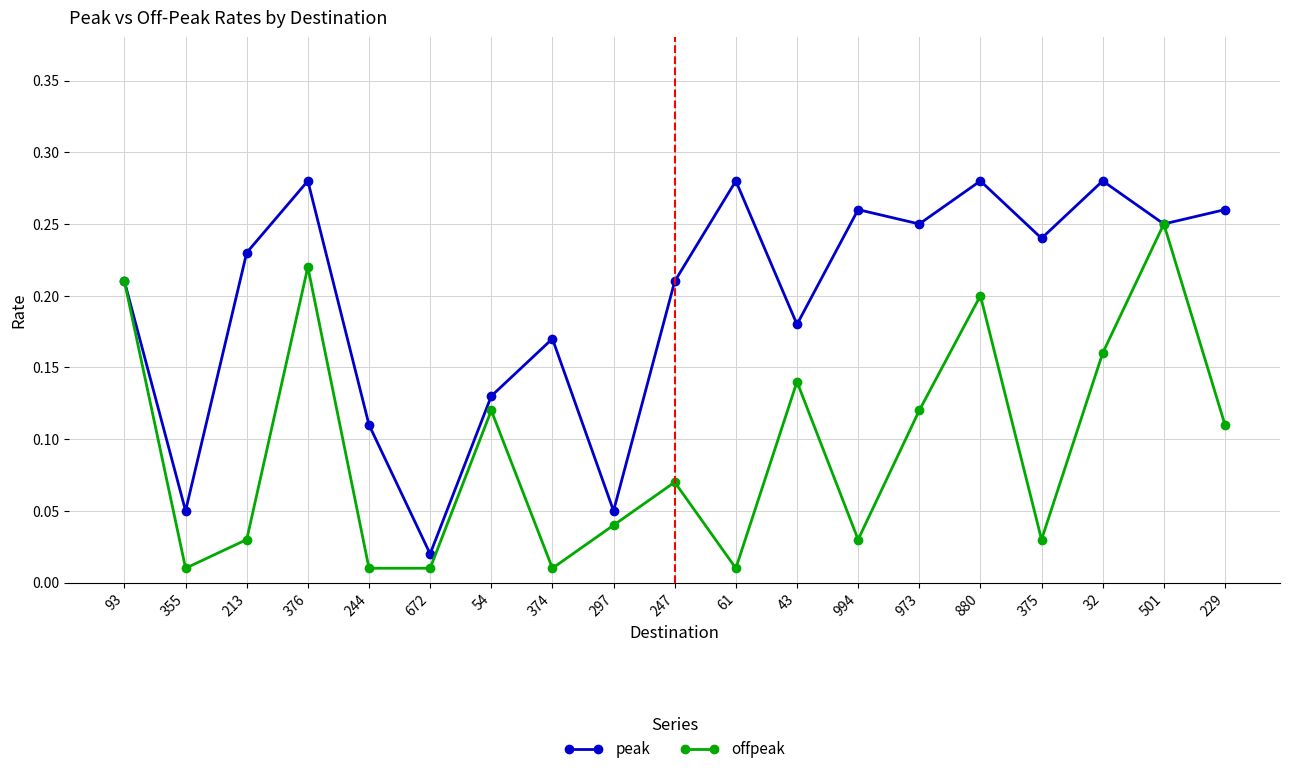

At 994, list the series in order from largest to smallest.

peak, offpeak